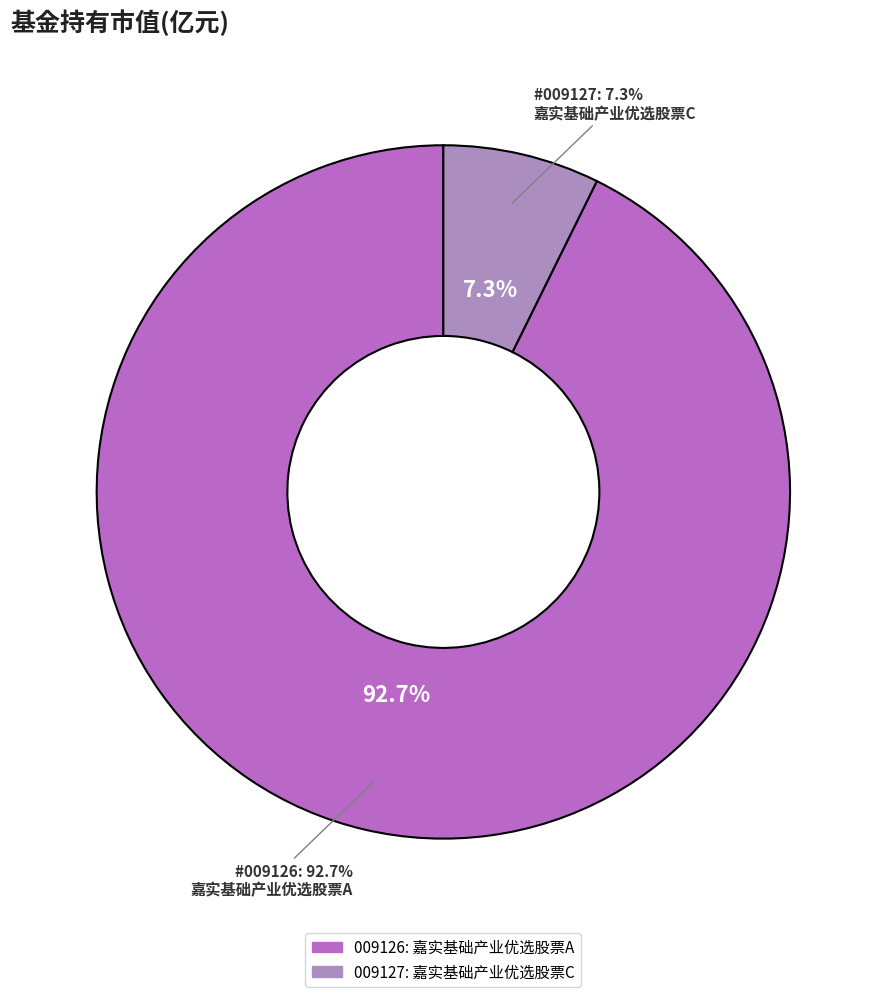

To the nearest percent, what is the difference between the 嘉实基础产业优选股票A and 嘉实基础产业优选股票C slice percentages?

85%